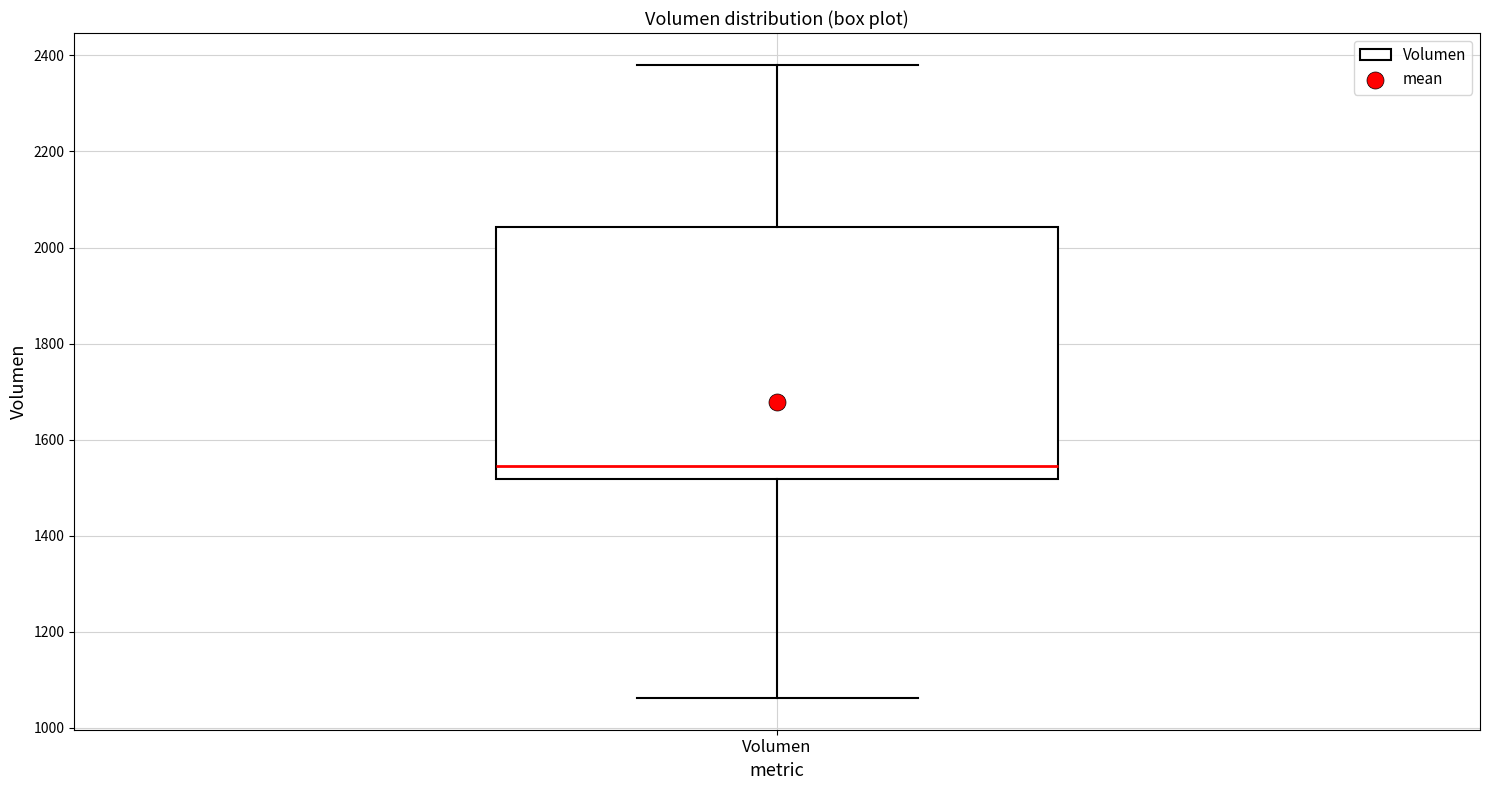

Transcribe this box plot: give where the median line is, the range the box spans, and where the two whiskers end, as read against the y-axis. The values are not printed on the chart, so give them approximately, as read against the axis.

median 1540, box 1520 to 2040, whiskers 1060 to 2380